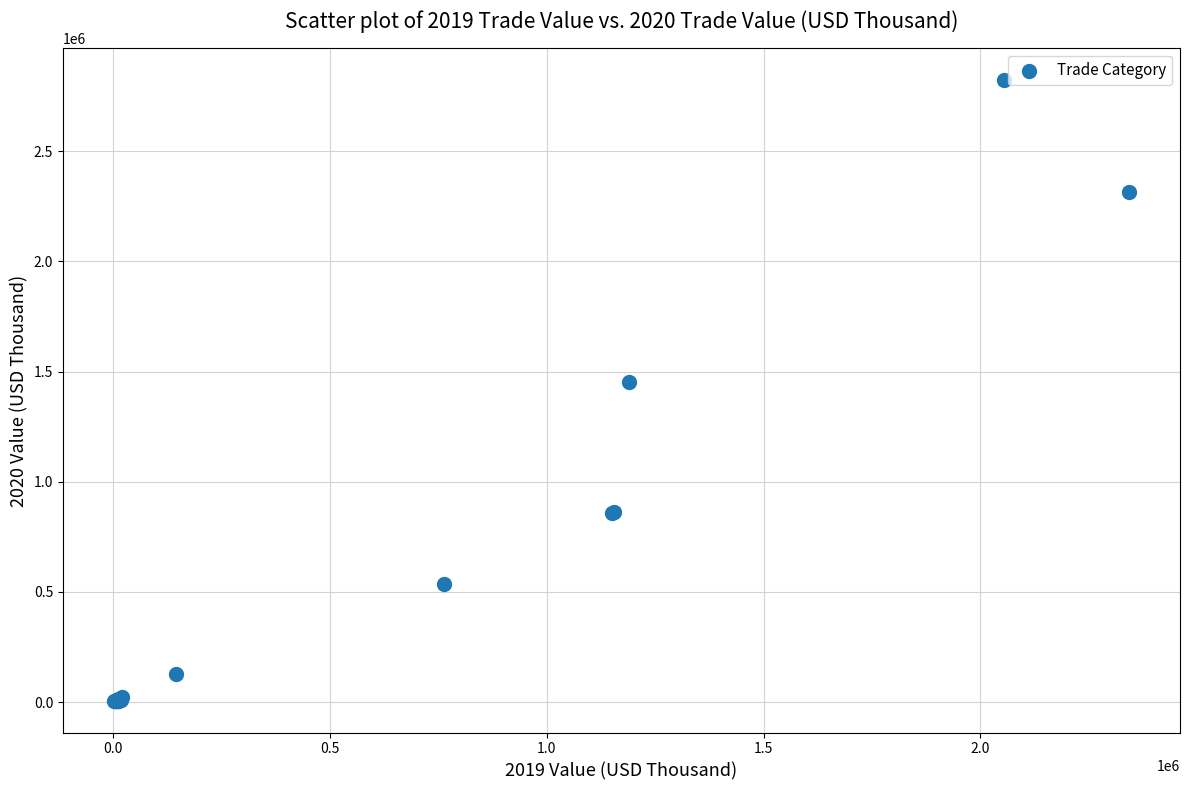

What Y value in the scatter plot is closest to 1414423?

1451048.7